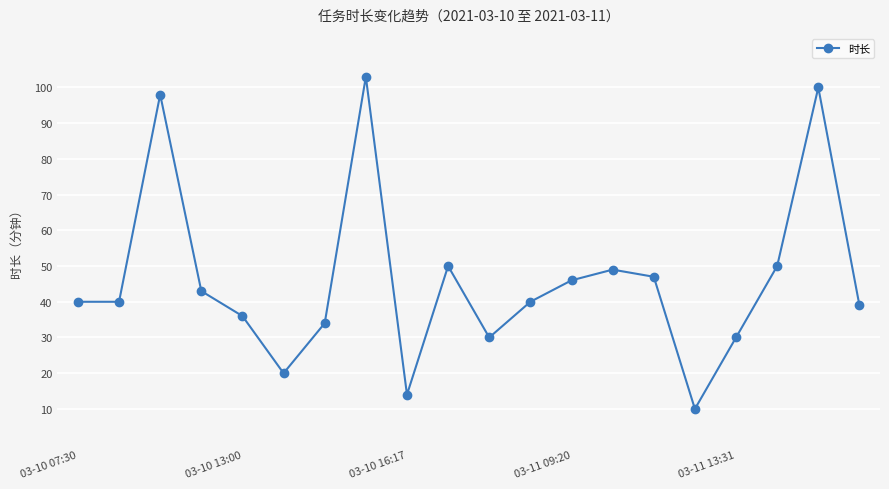

What is the value of the 3rd point from the left?

98